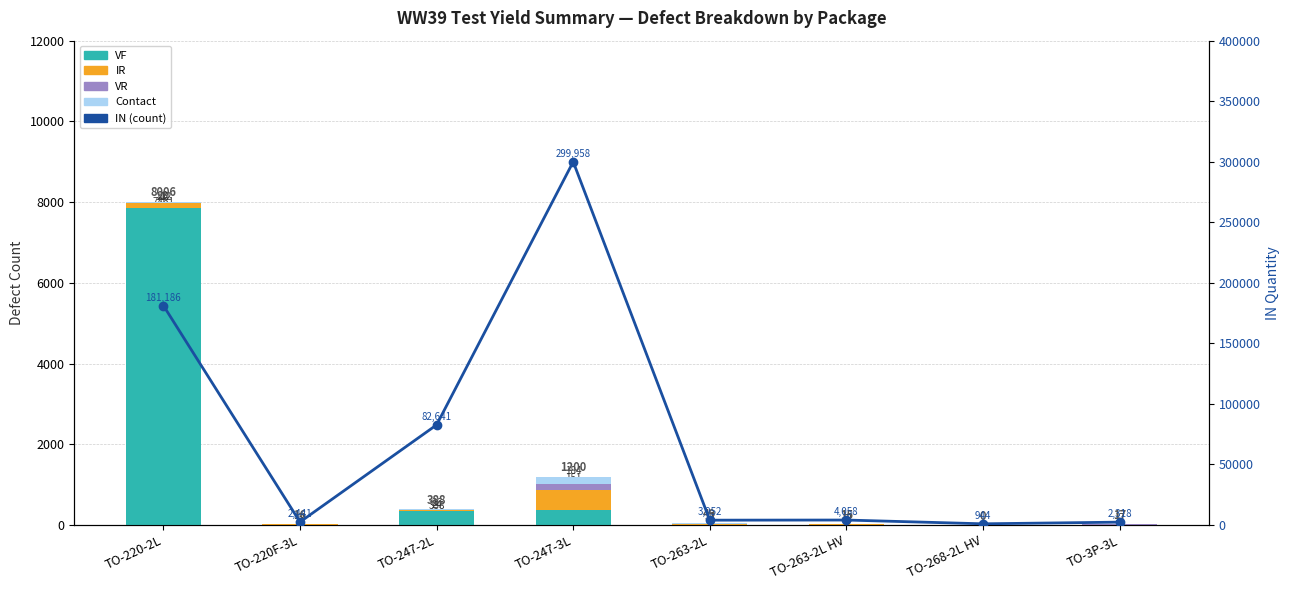

What is the value of the Contact bar at the 1st from the left?

23